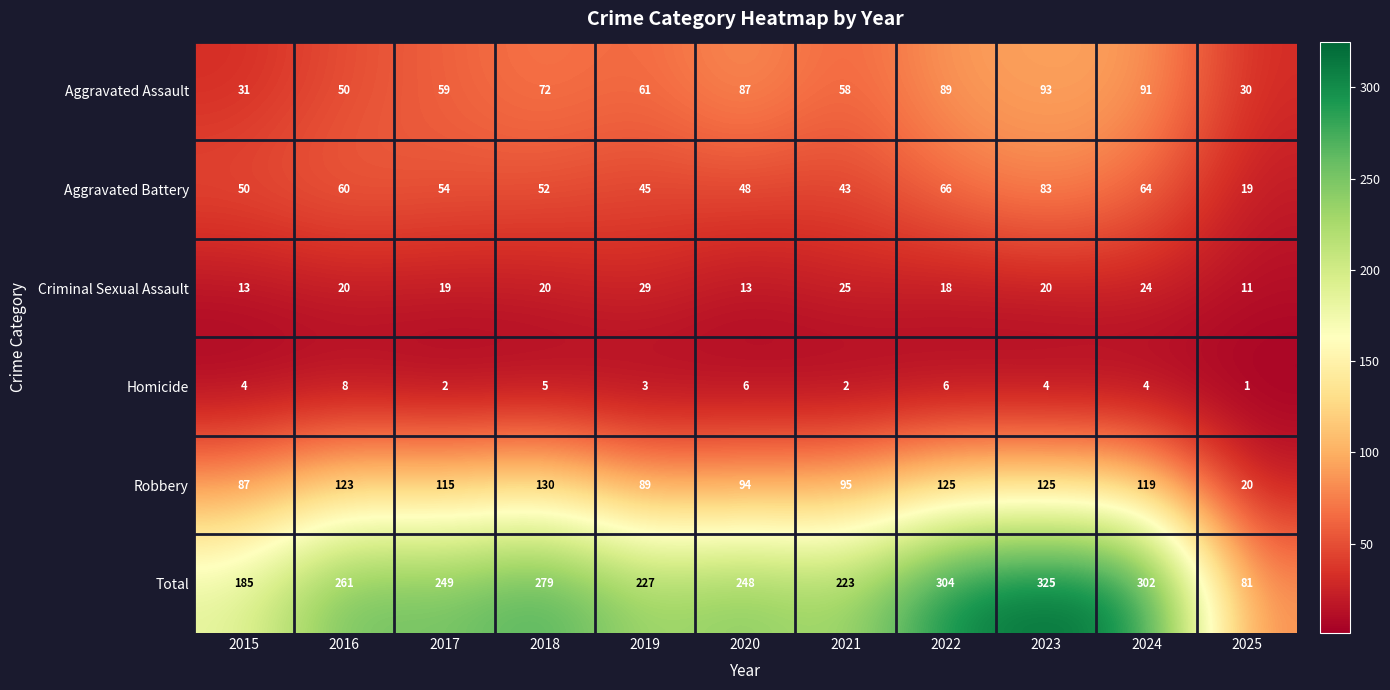

What is the greatest value displayed?

325